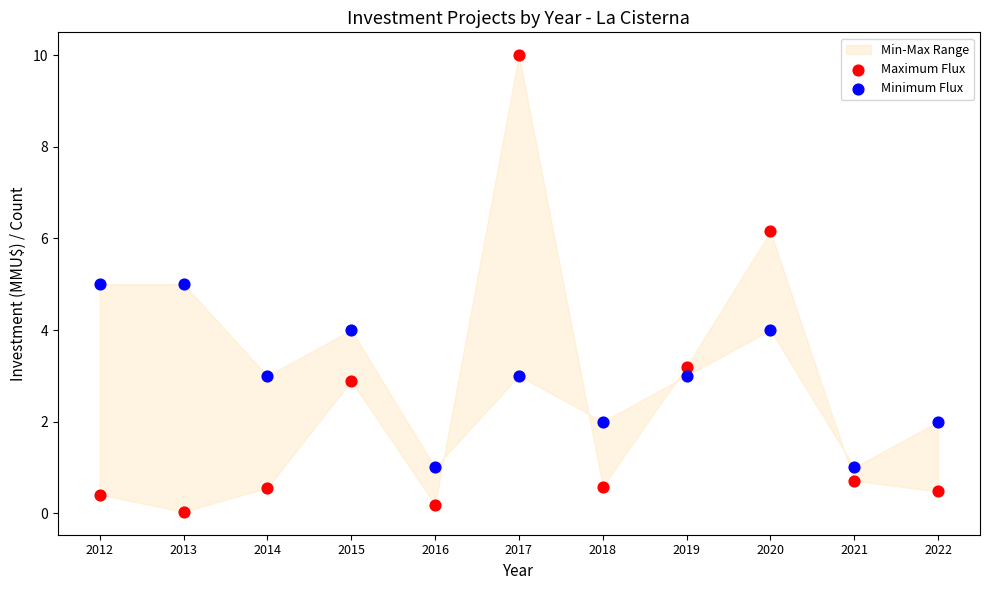

Across all data points, what is the range of Y values (max minus min)?

10.0